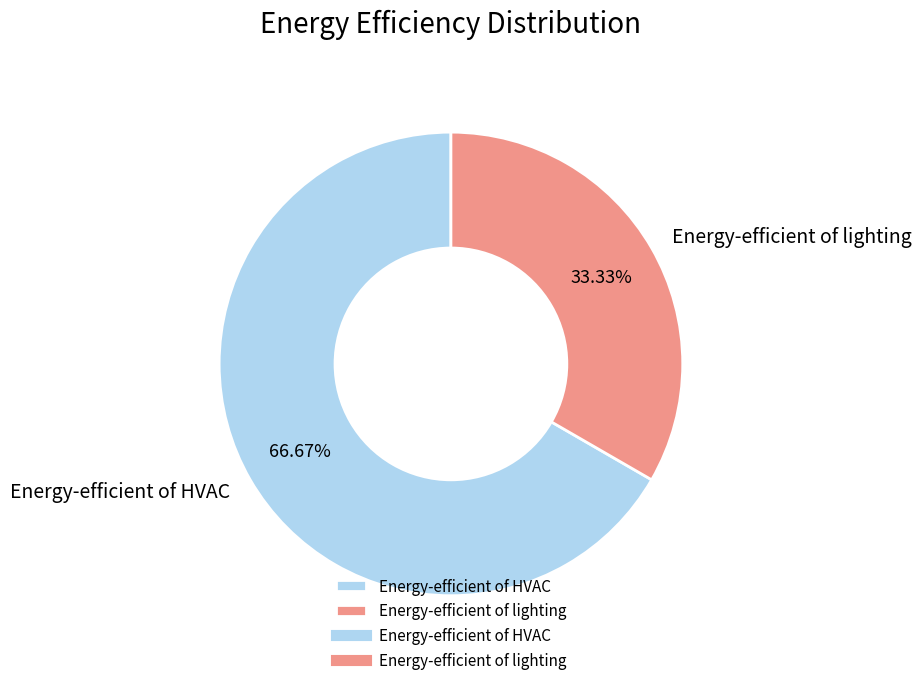

What is the largest slice in the pie chart?

Energy-efficient of HVAC